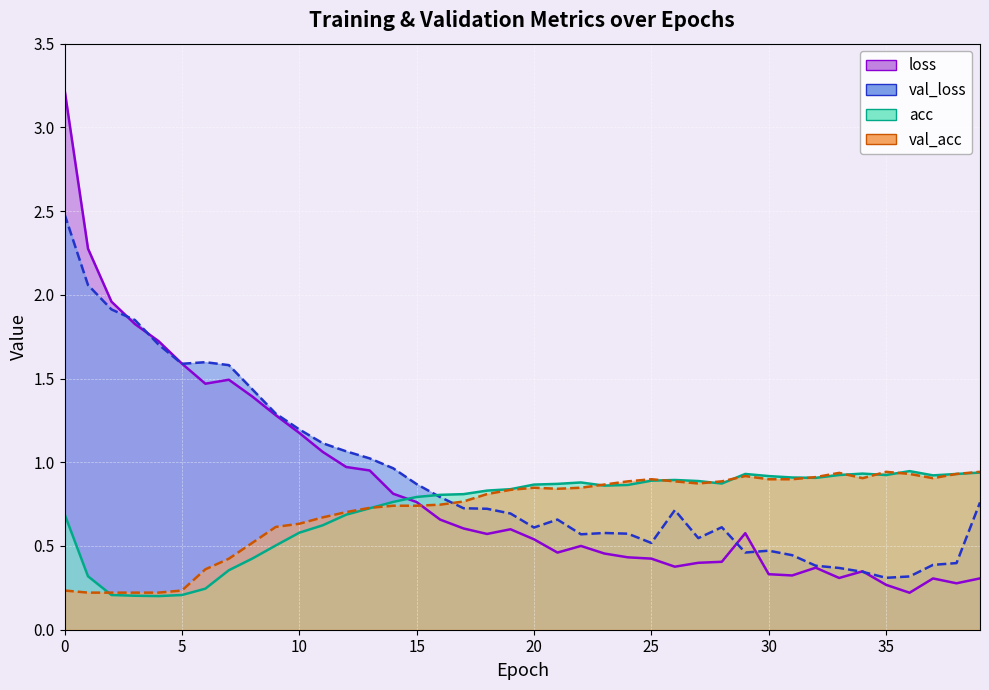

What is the difference between the val_loss values at 30 and 9?

0.8